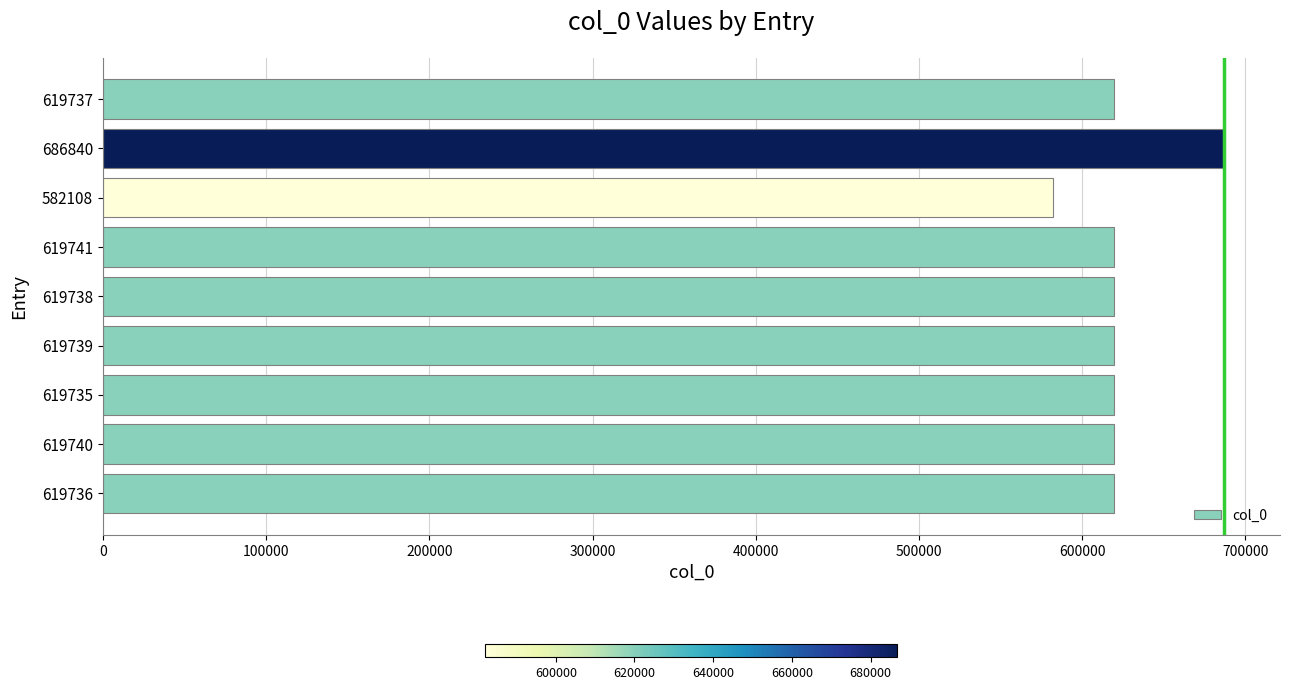

Does the chart contain any negative values?

No